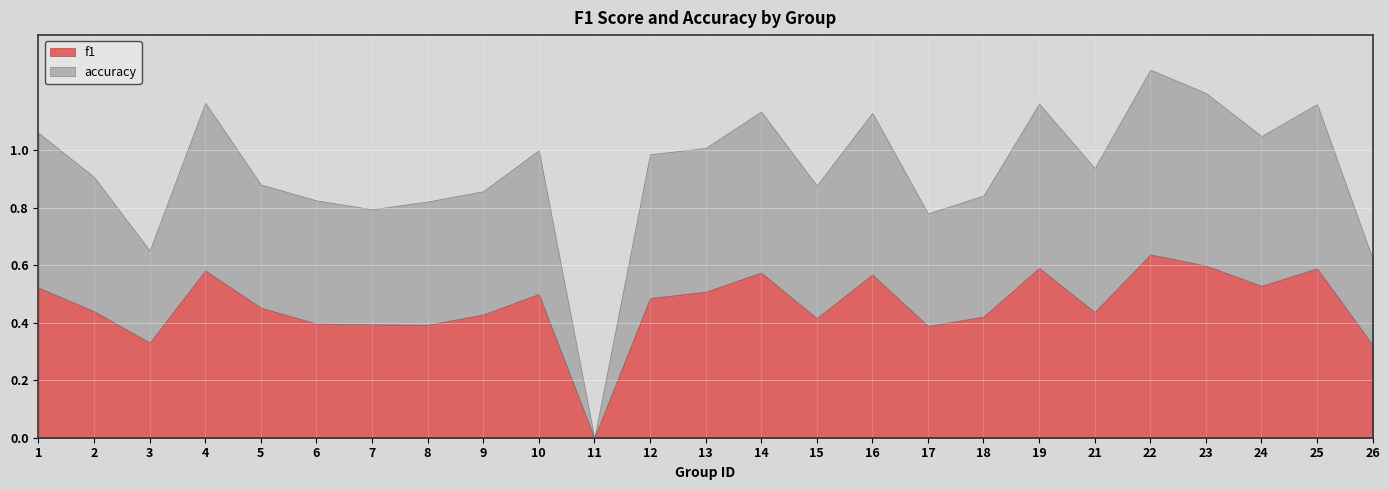

After their last crossing, which series has the higher values: accuracy or f1?

f1